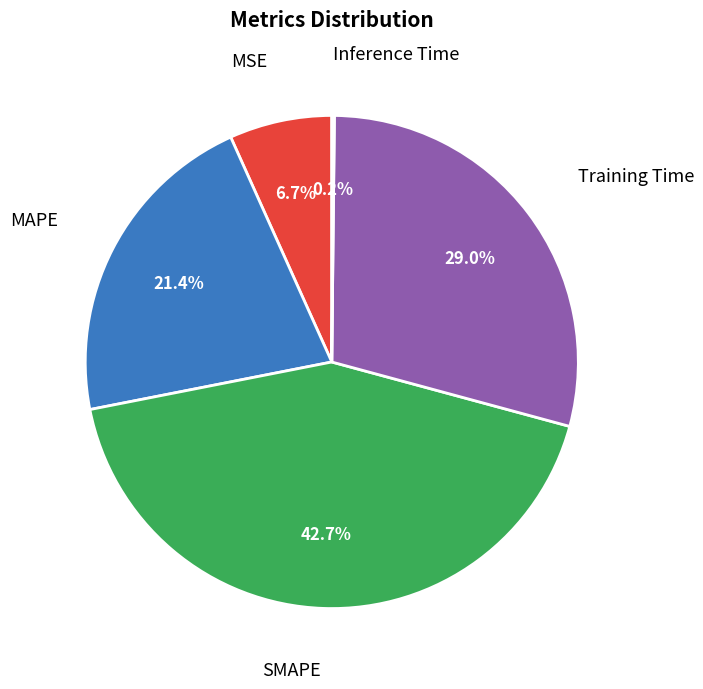

Is there a majority slice in this chart?

No